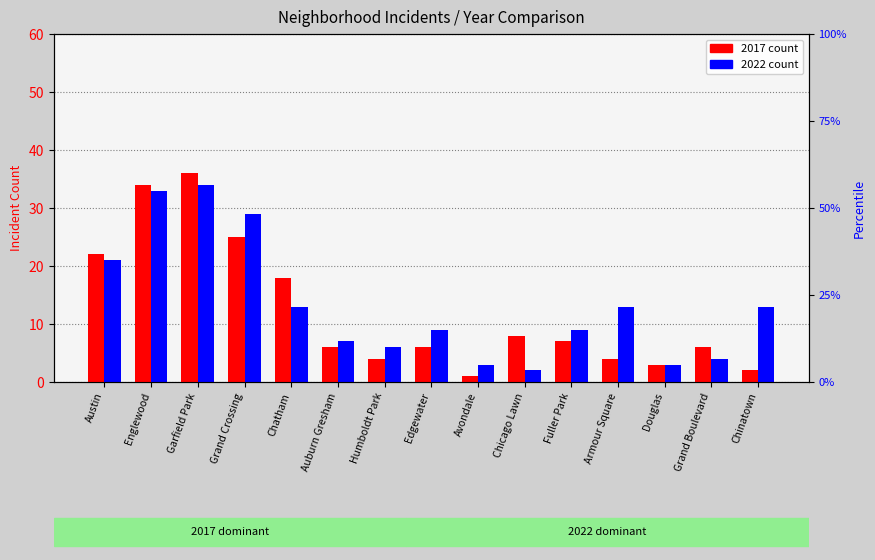

Is it true that 2017 count equals 9 at Auburn Gresham?

False